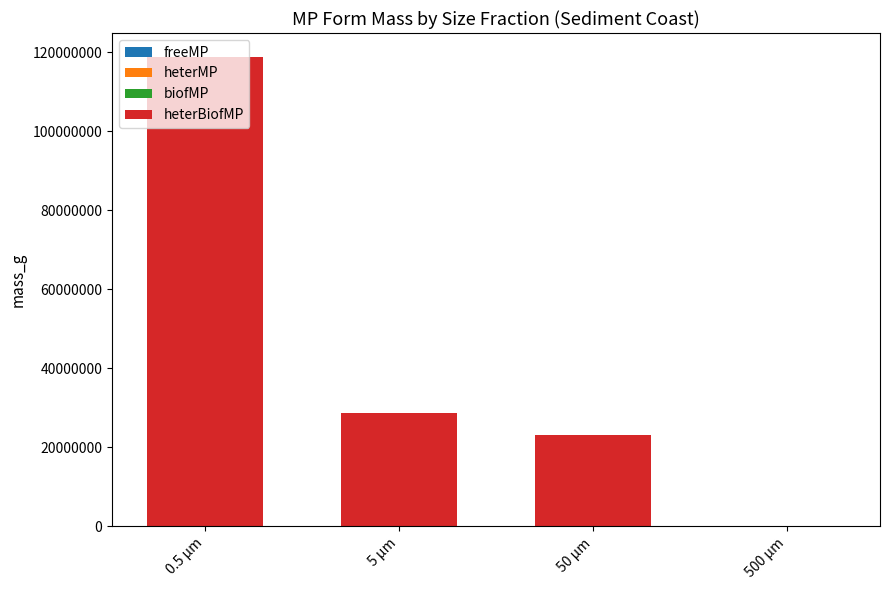

Between 500 µm and 50 µm, which is larger?

500 µm